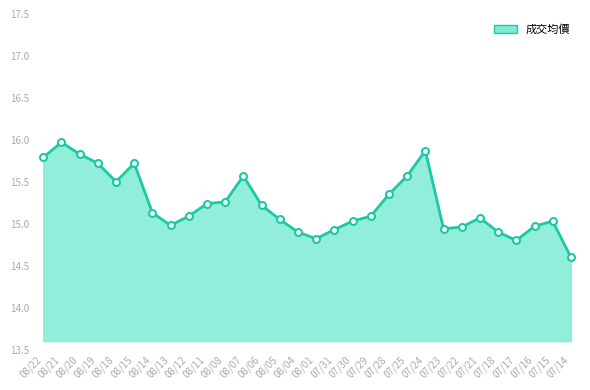

At which label does 成交均價 markers first exceed 15?

08/22